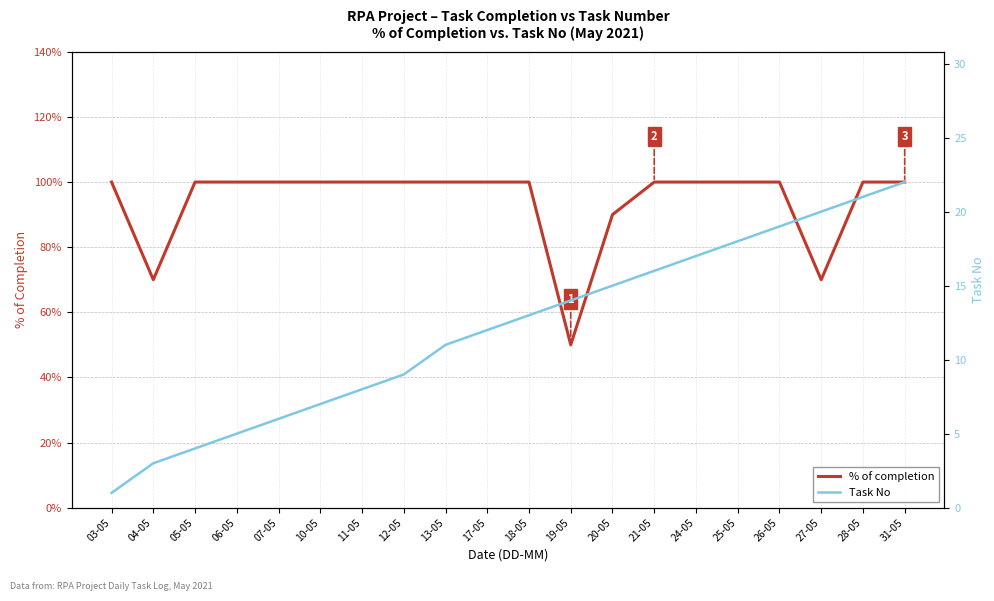

True or false: % of completion has more than 2 interior local peaks.

False